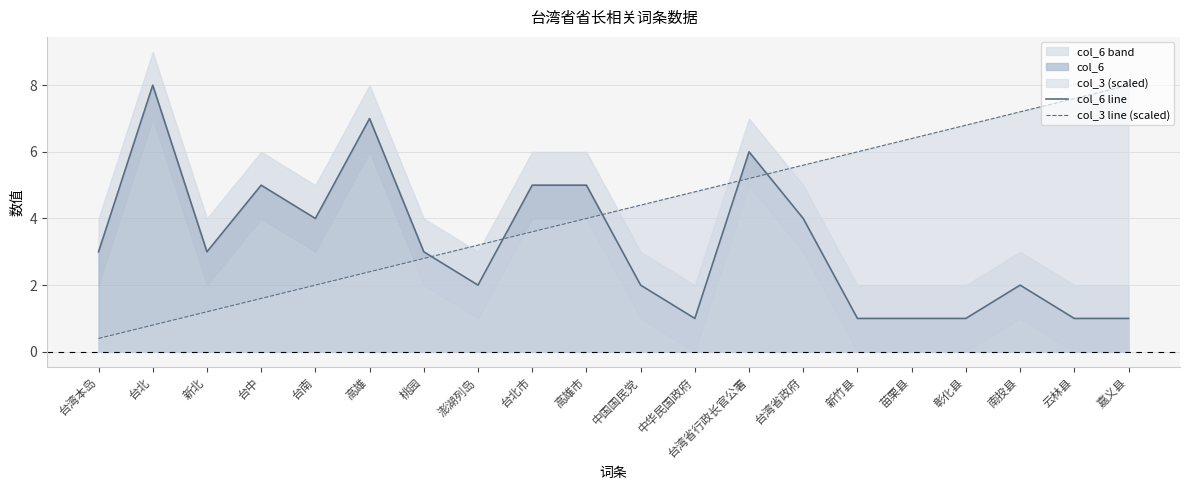

The col_3 line (scaled) series shows 2.2 at 台湾省行政长官公署. True or false?

False